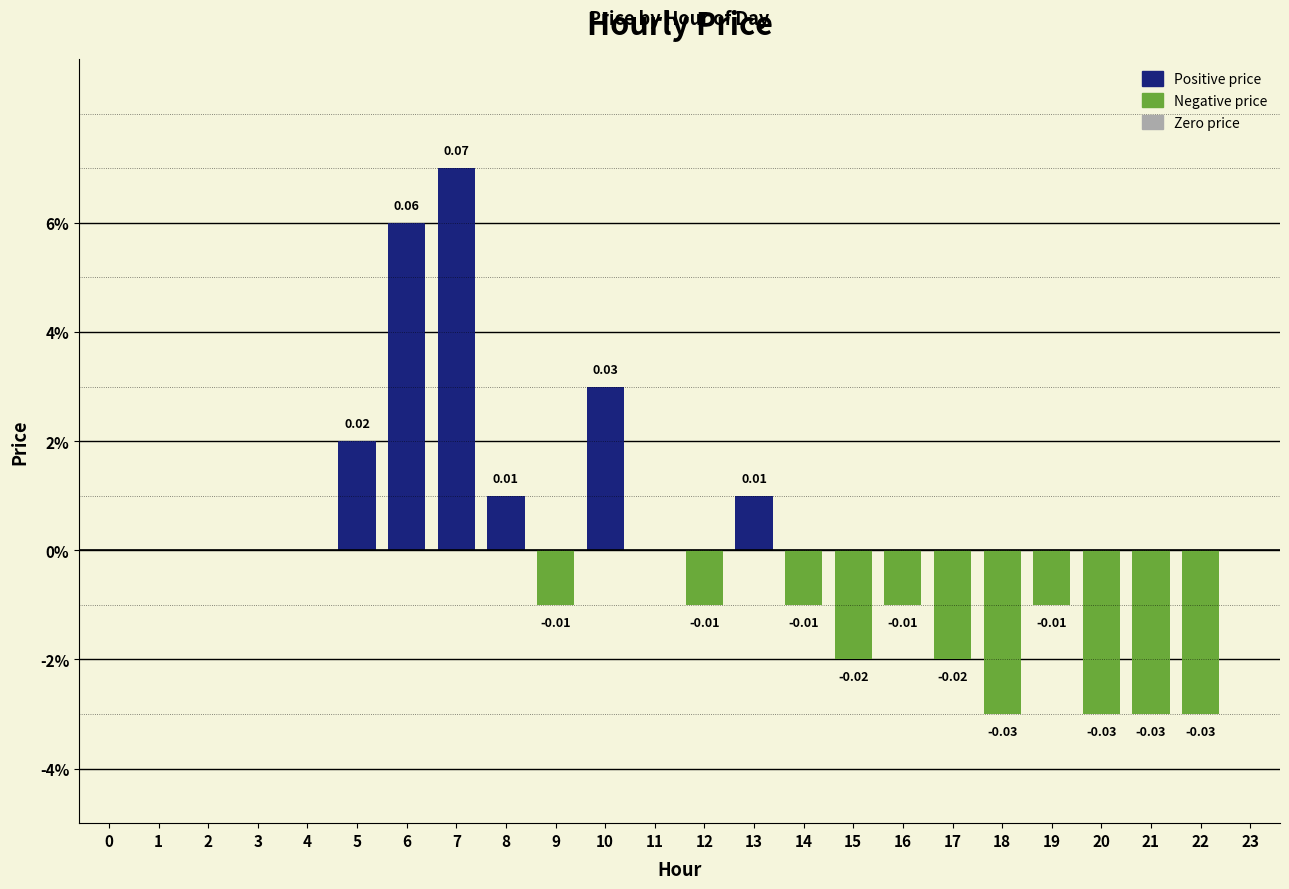

Reading left to right, list all the values displayed in this chart.

0.0	0.0	0.0	0.0	0.0	0.0	0.1	0.1	0.0	-0.0	0.0	0.0	-0.0	0.0	-0.0	-0.0	-0.0	-0.0	-0.0	-0.0	-0.0	-0.0	-0.0	0.0